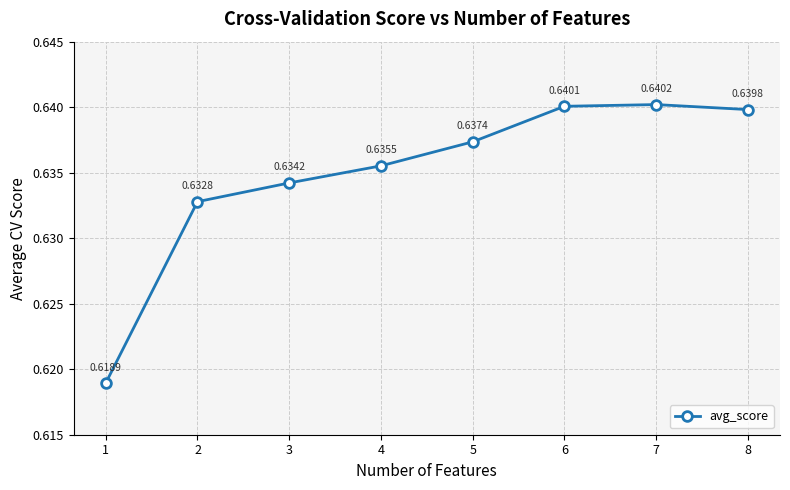

At which category does the data reach its first local peak?

7